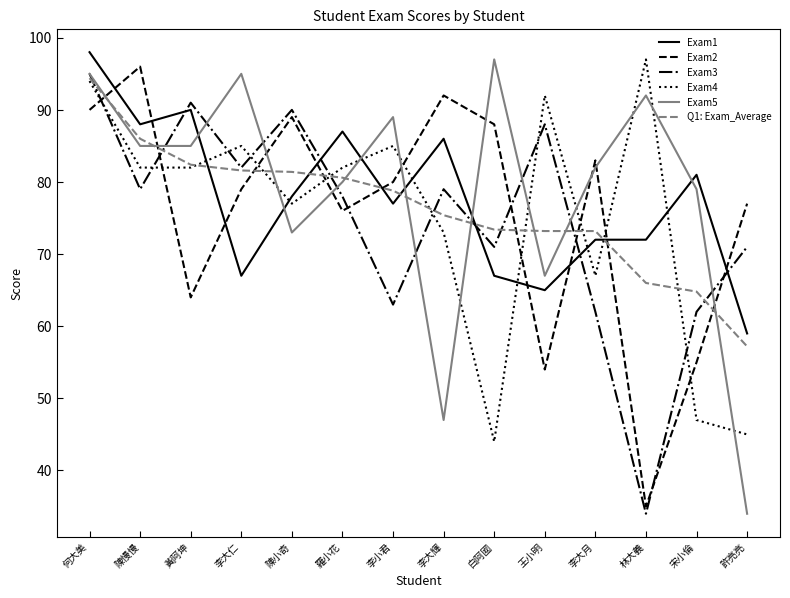

Between 李大仁 and 陳小奇, which series saw the biggest shift?

Exam5